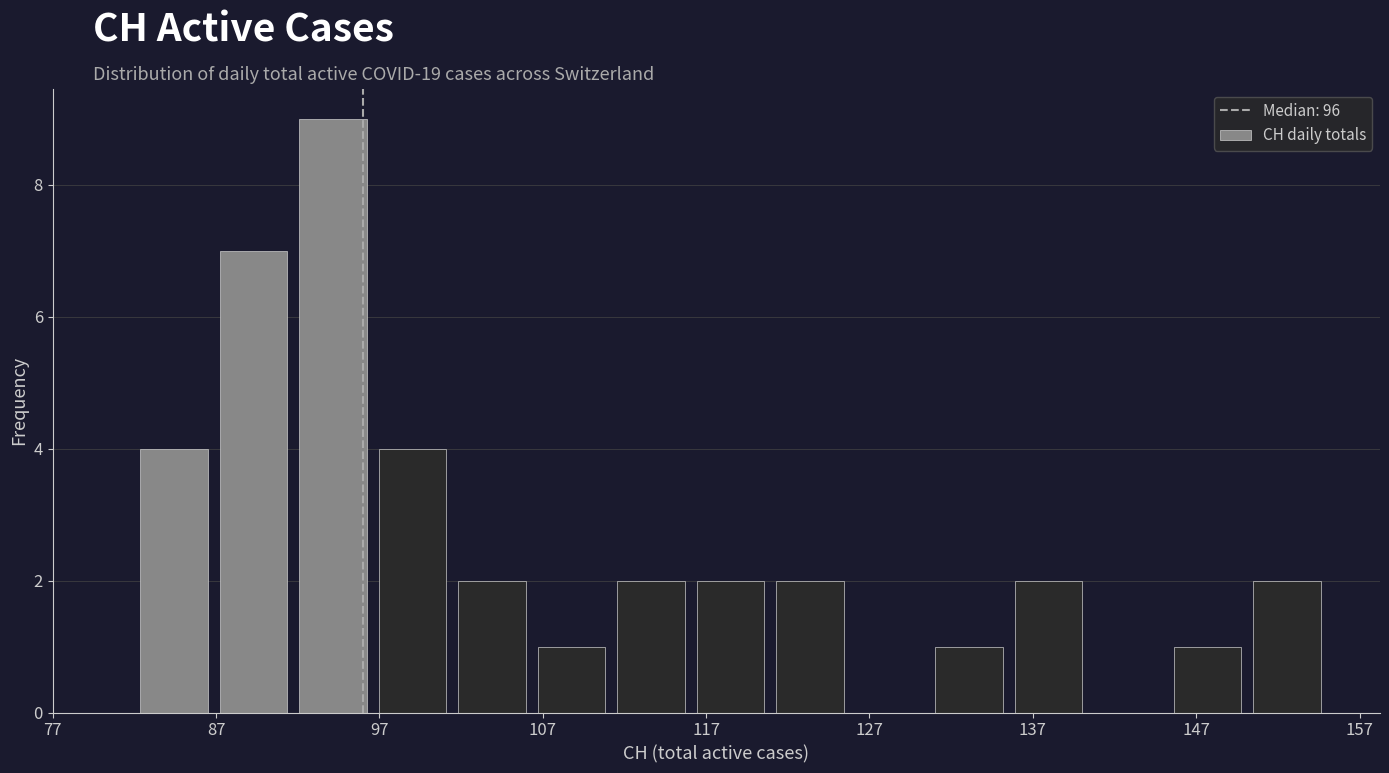

What is the height of the bar covering 101 to 106 on the x-axis? Neither the bar edges nor the heights are printed on the chart, so give them approximately, as read against the axes.

2